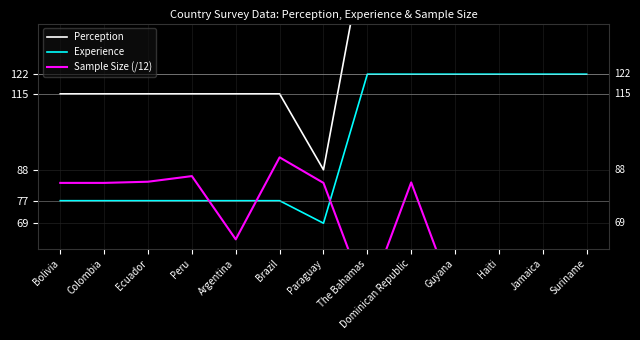

At which label does Experience first exceed 77?

The Bahamas